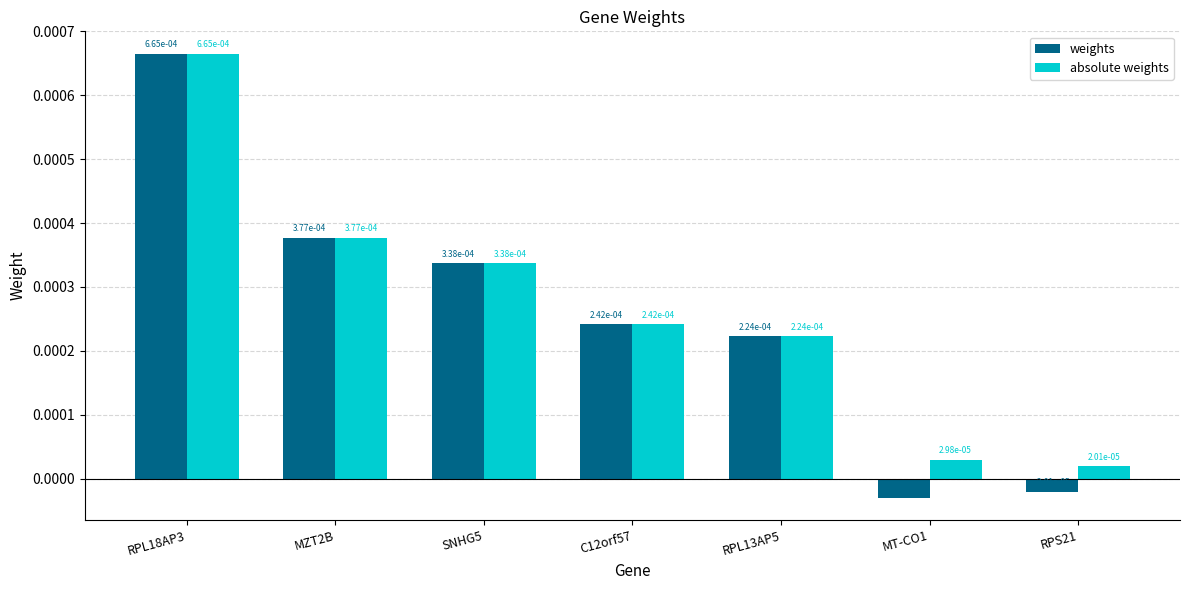

At how many categories does at least one series exceed 0?

7